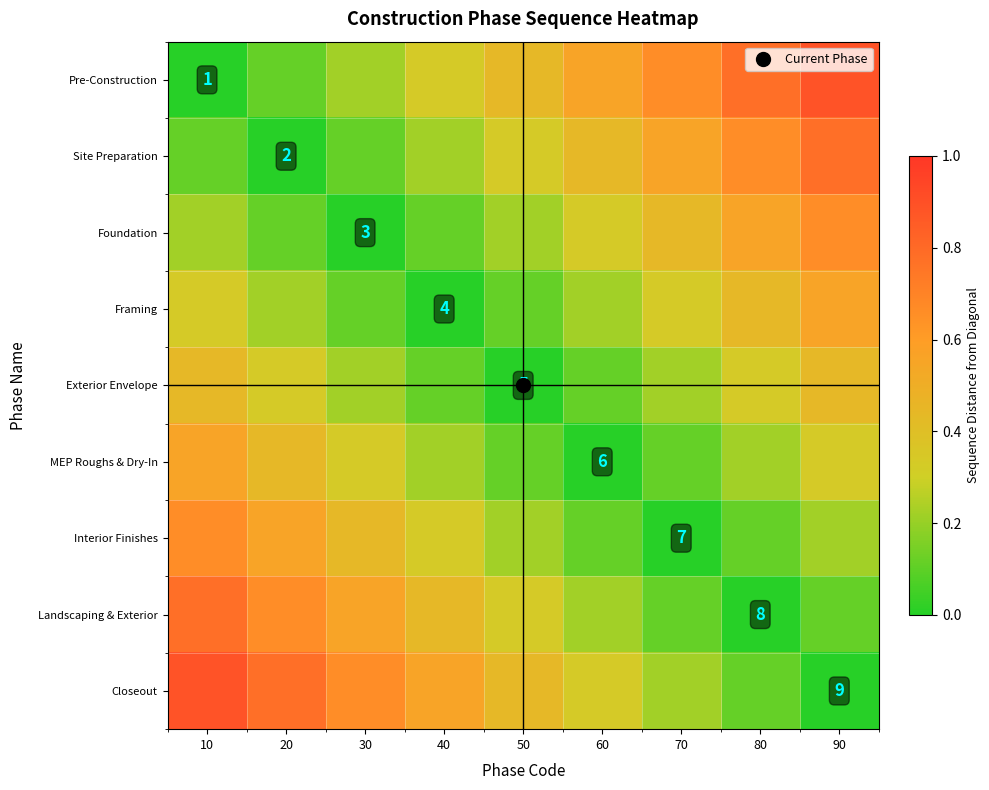

Read the Closeout value at 60.

0.3